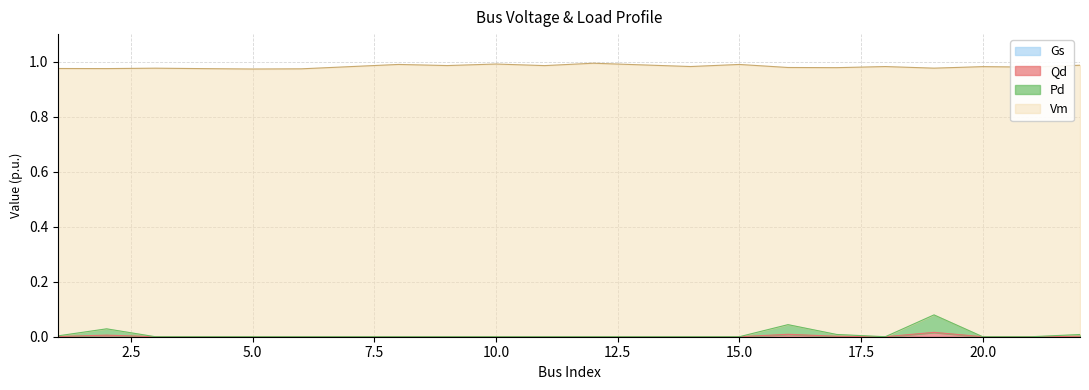

The value of Pd at 4 is 0.0. True or false?

False